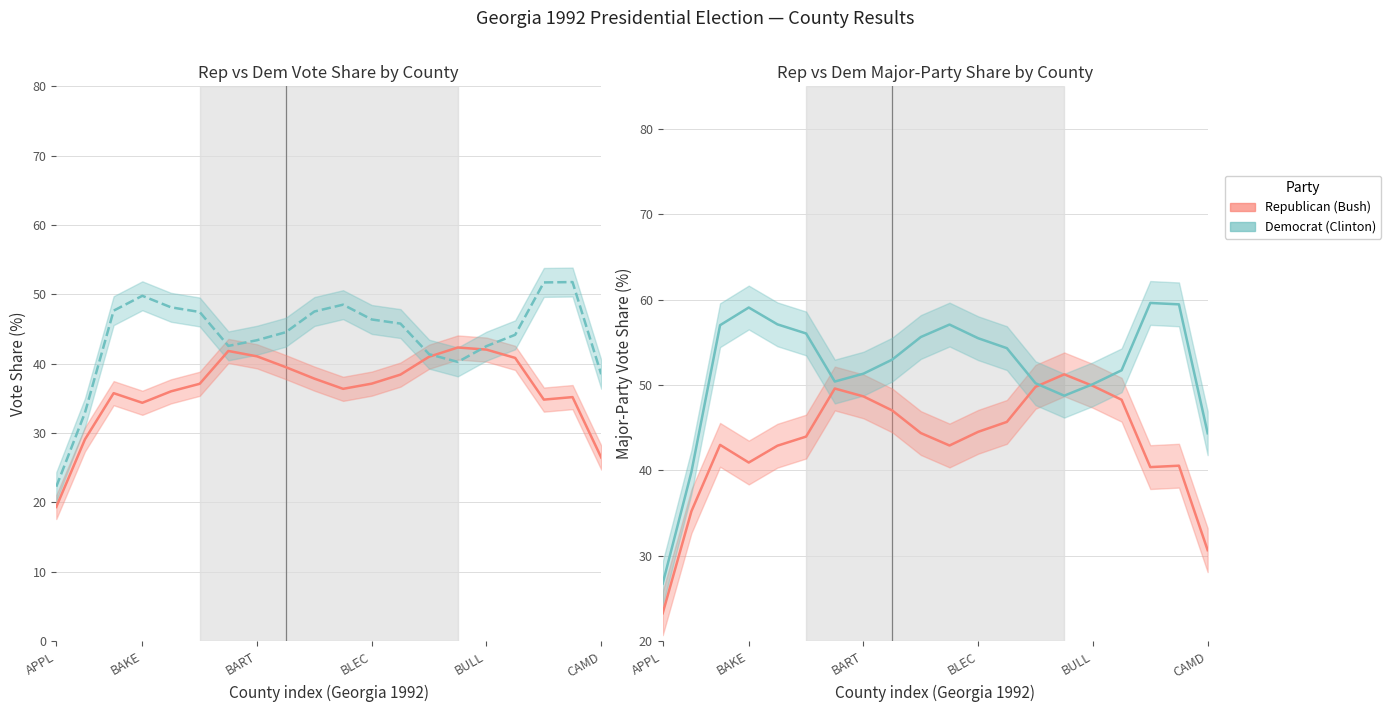

True or false: Republican (Bush) has more than 2 points higher than both neighbors.

True